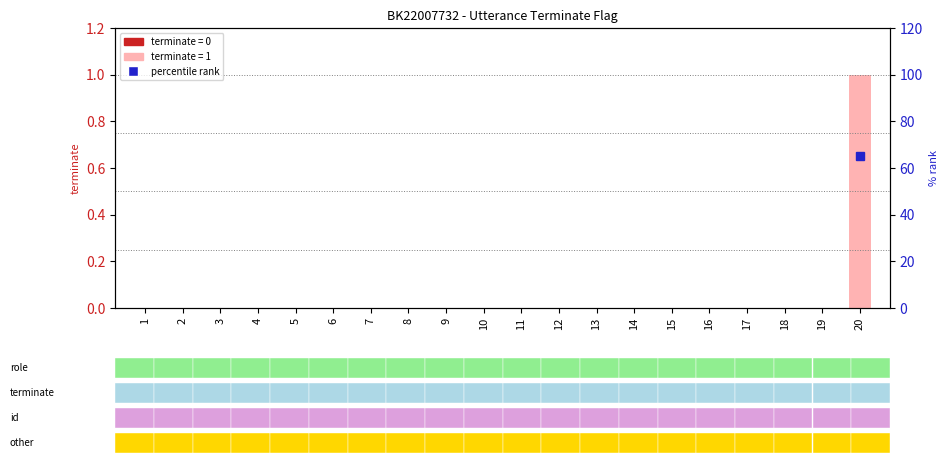

How many values are above zero?

1